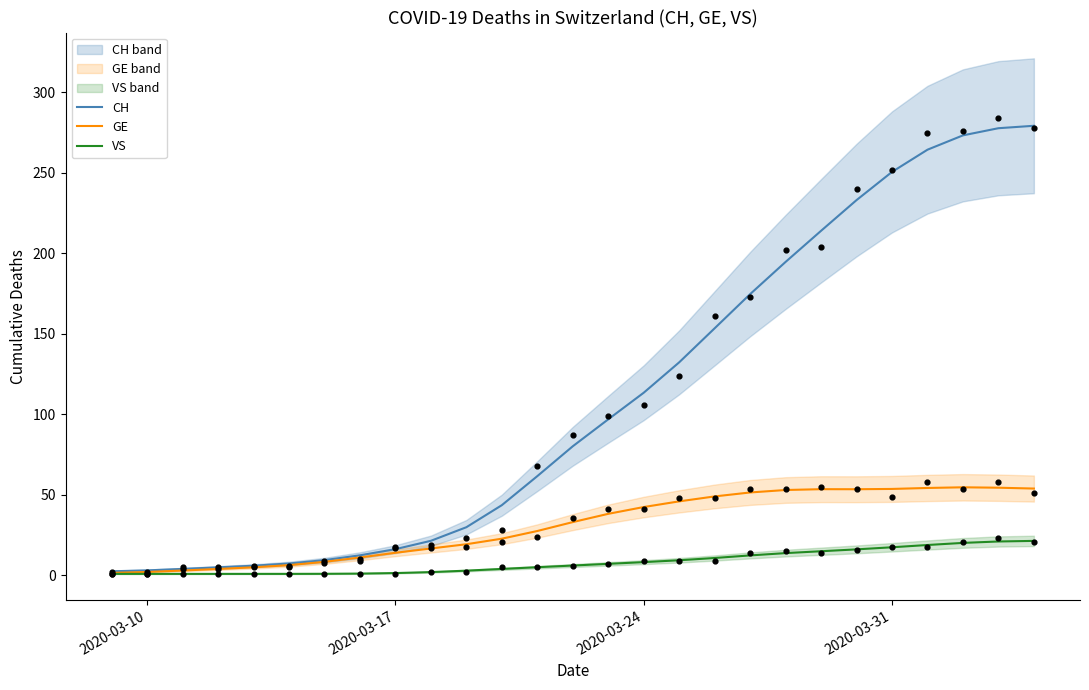

Is it true that VS equals 8.3 at 2020-03-24?

True